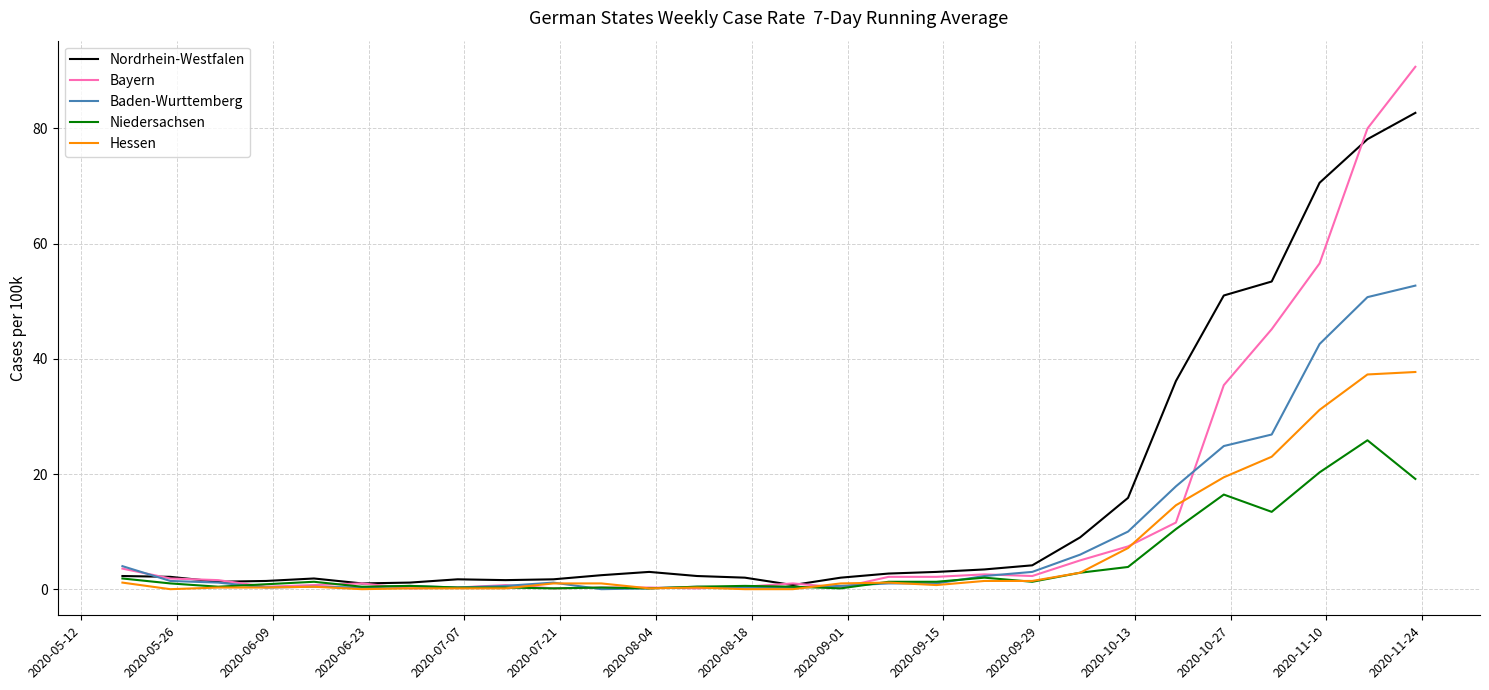

What is the greatest value displayed?

90.7